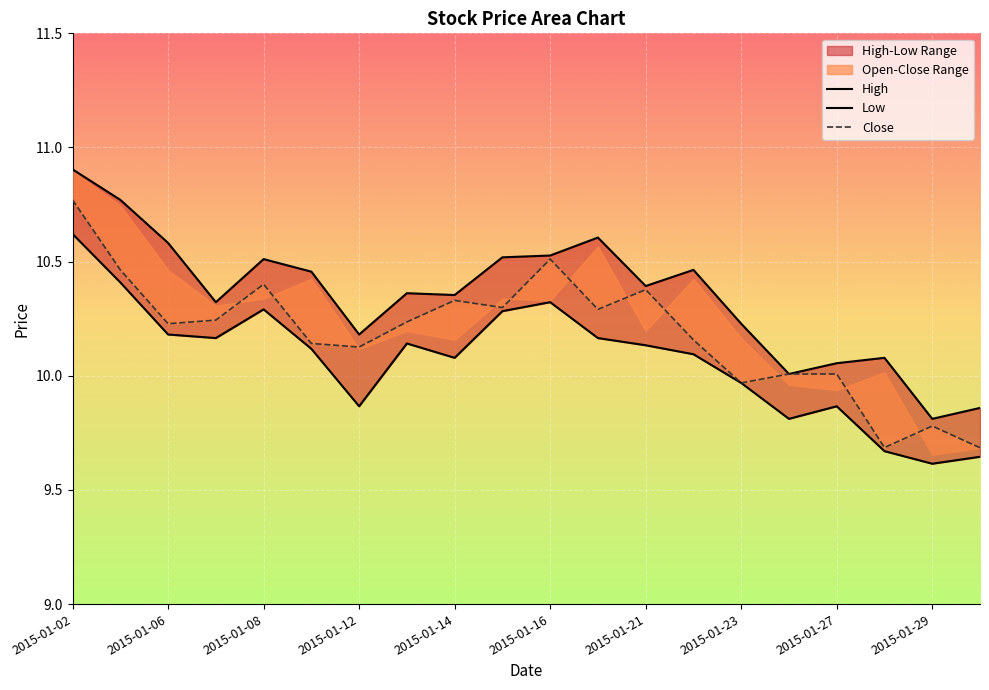

True or false: Close has a value of 3.4 at 2015-01-12.

False